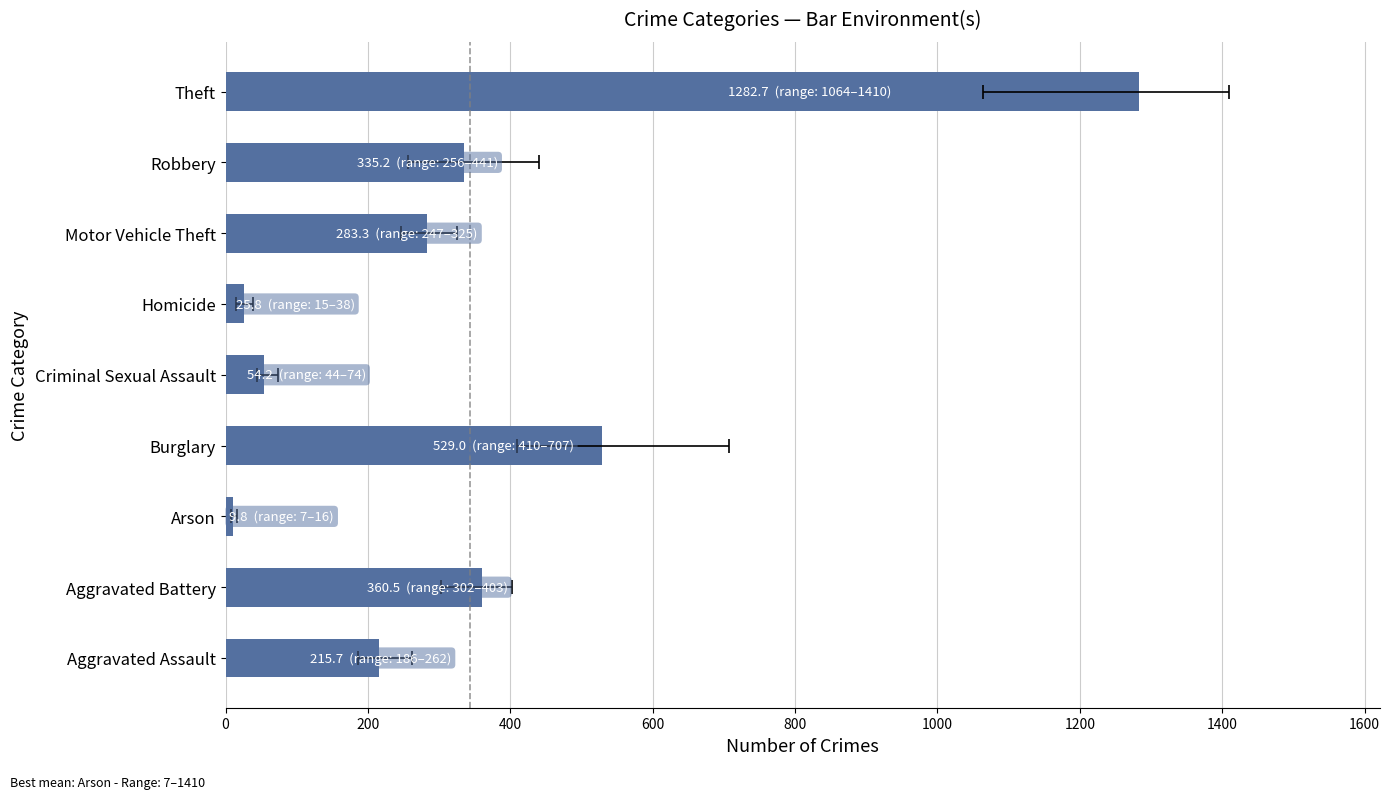

What is the difference between the maximum and minimum values?

1272.8